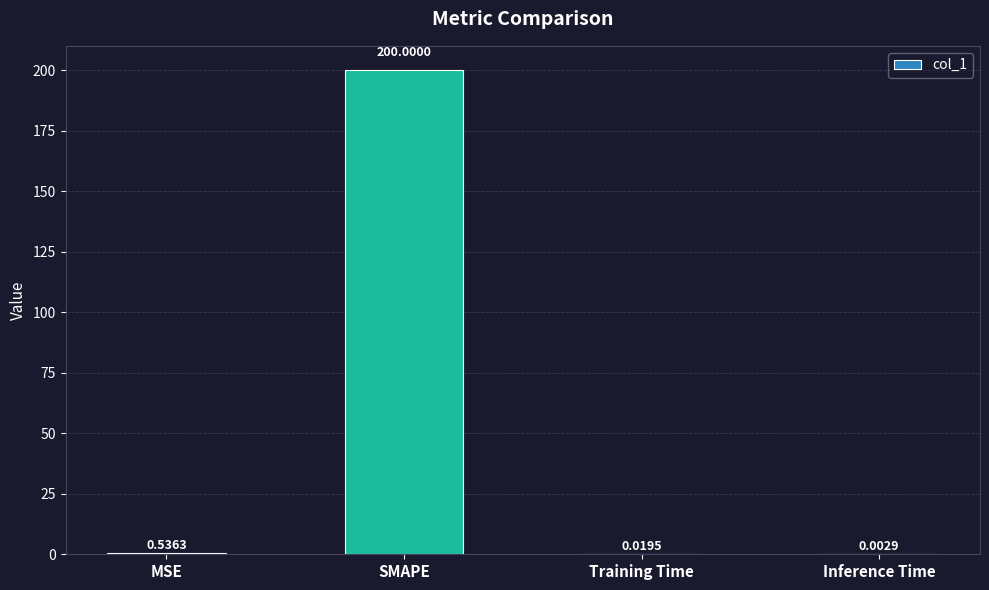

Which has a higher value, SMAPE or MSE?

SMAPE